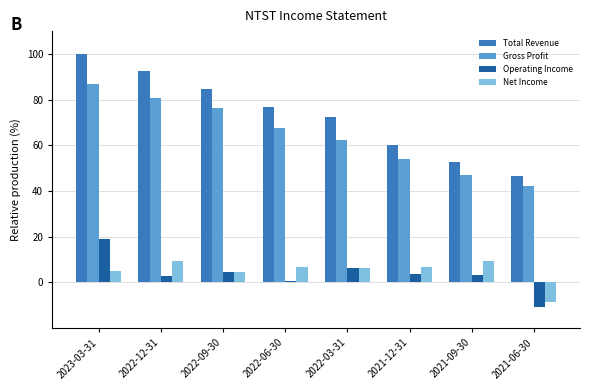

Which label corresponds to the largest value in the chart?

2023-03-31